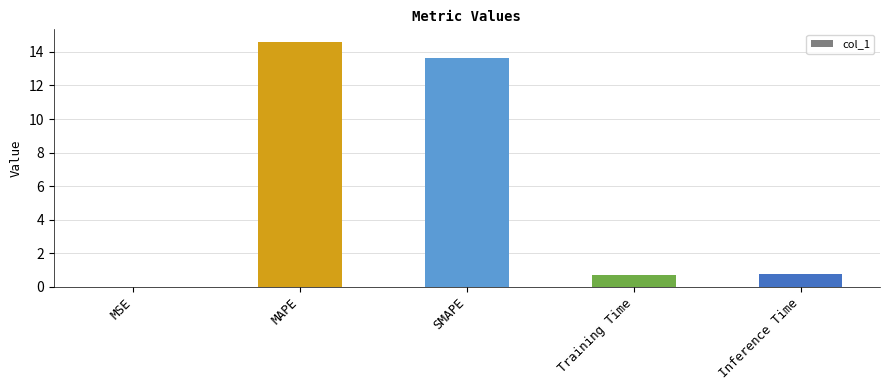

True or false: the data shows 0.8 at Inference Time.

True